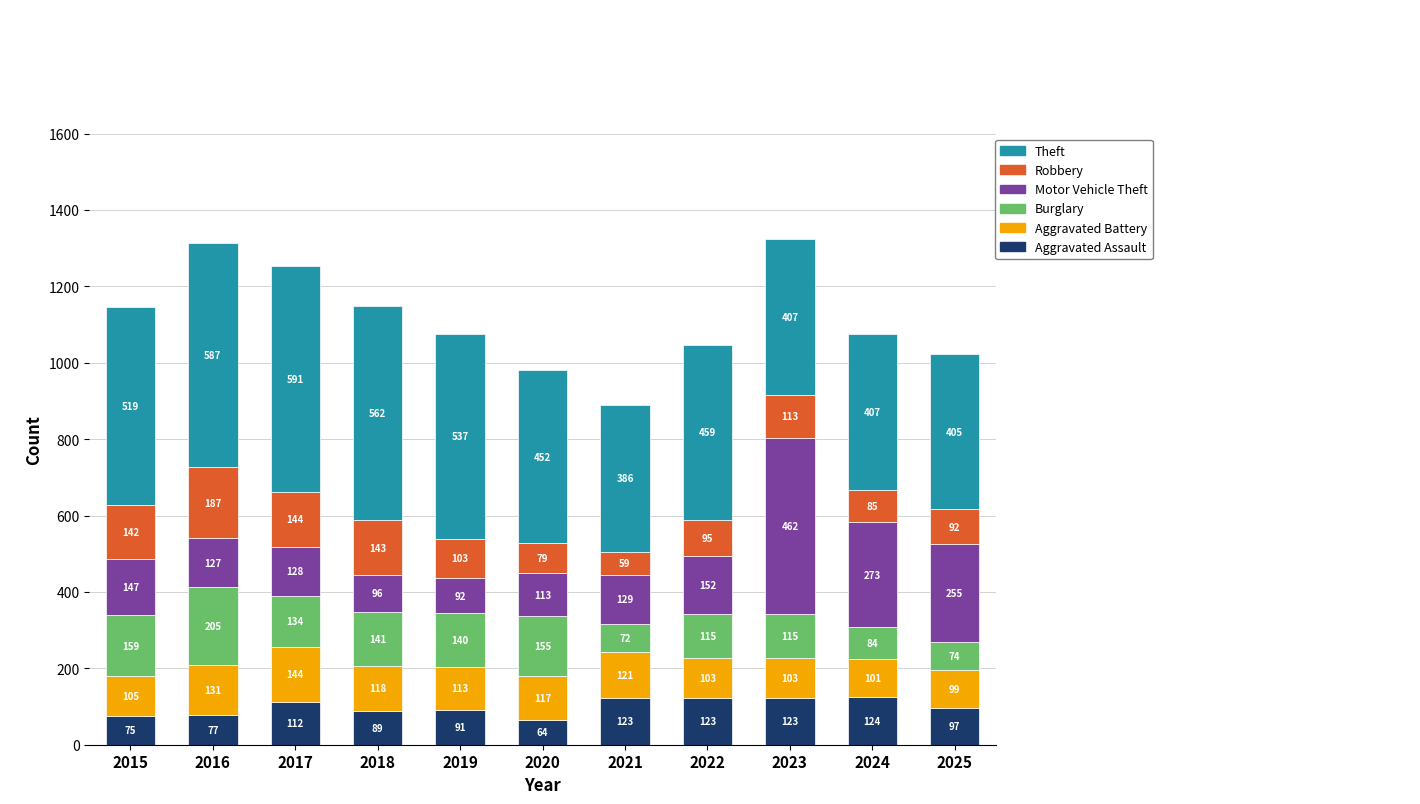

At which label is Aggravated Assault closest to 94?

2019